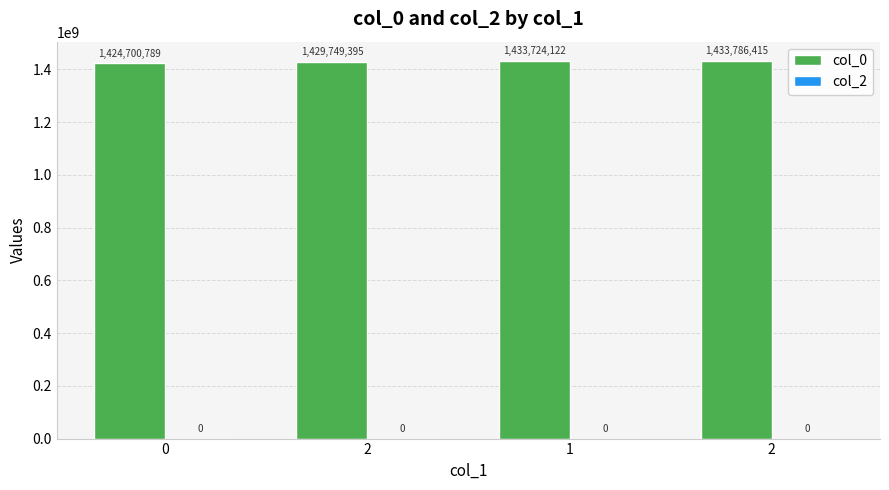

How many bars are there in total?

4